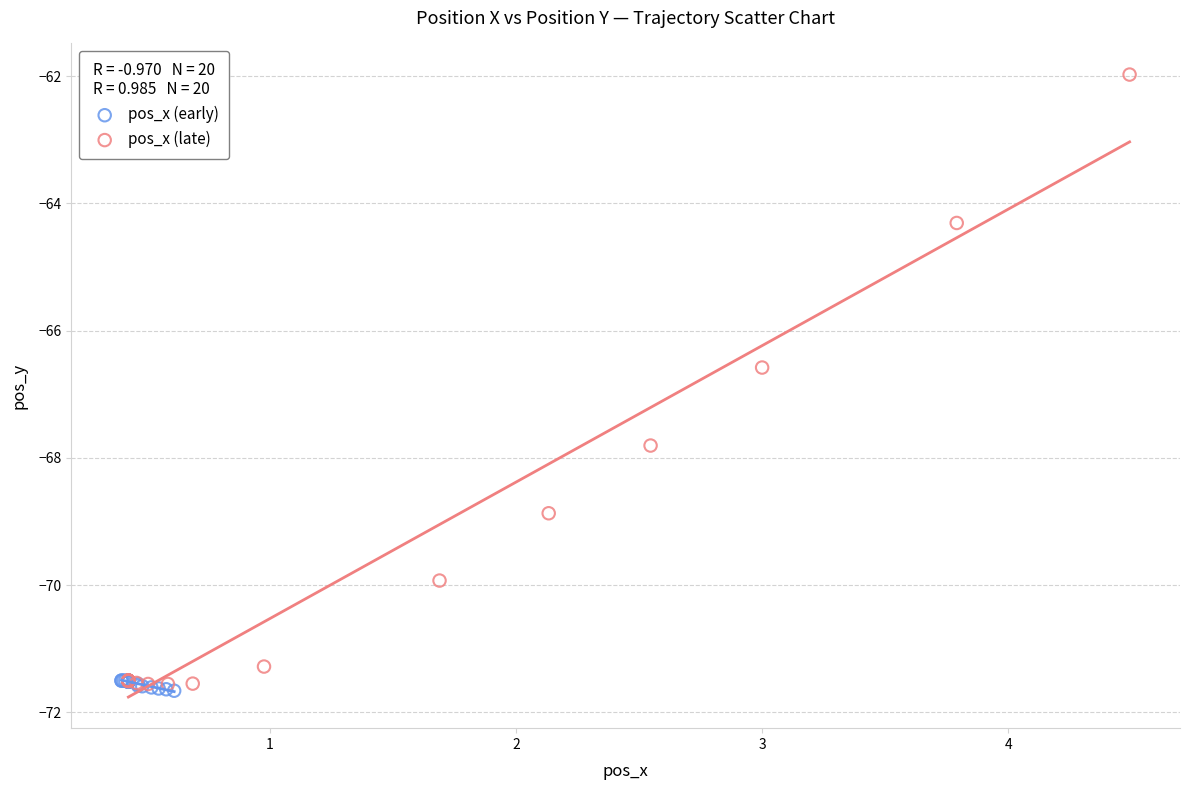

Which series contains the highest Y value?

pos_x (late)